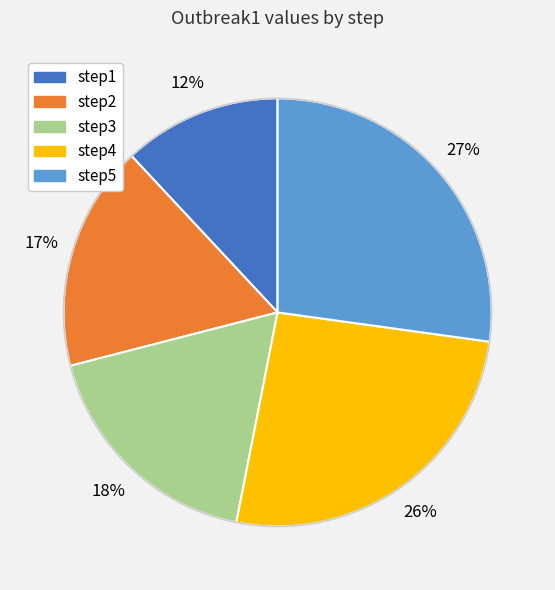

To the nearest percent, what is the average slice percentage?

20%